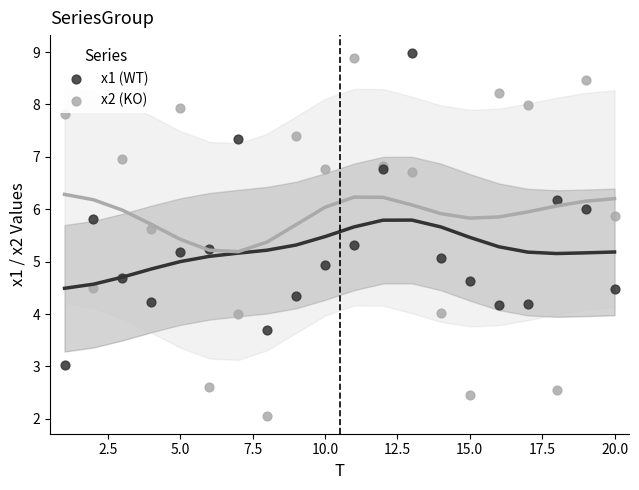

Which series contains the lowest Y value?

x2 (KO)